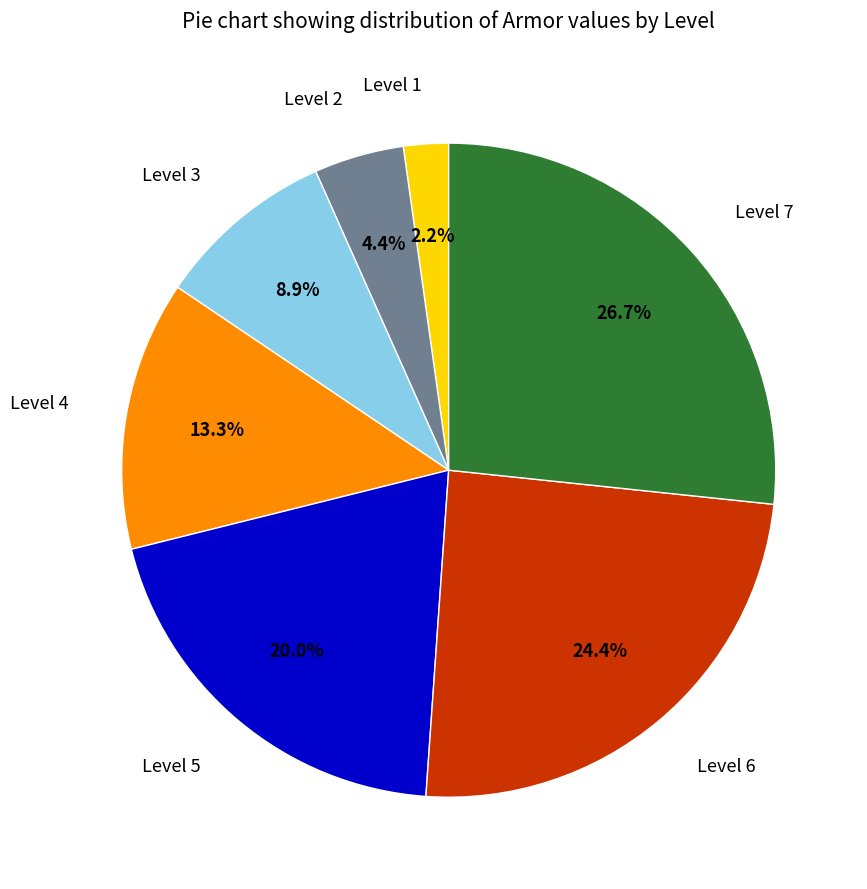

What is the largest slice in the pie chart?

Level 7